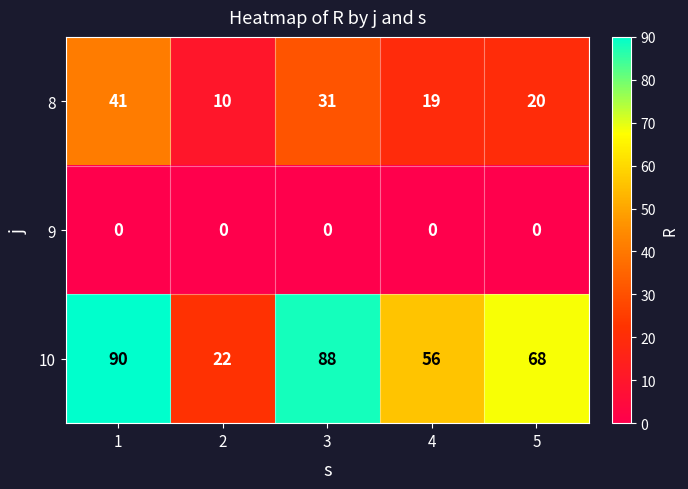

What is the sum of the 8 values at 3 and 5?

51